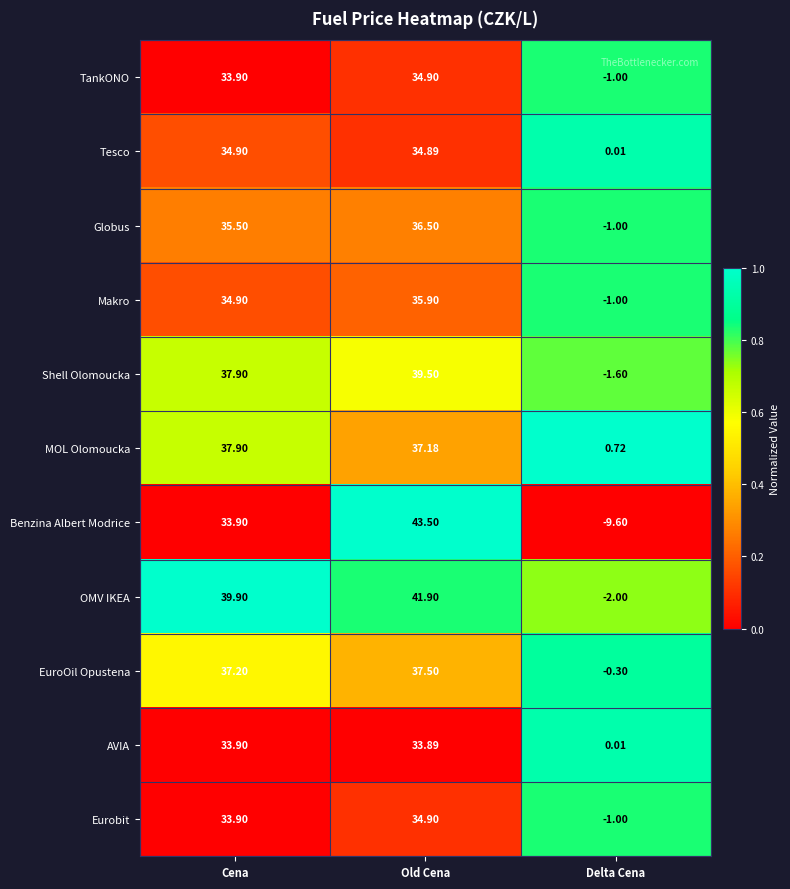

Which category has the lowest value in the Benzina Albert Modrice series?

Delta Cena